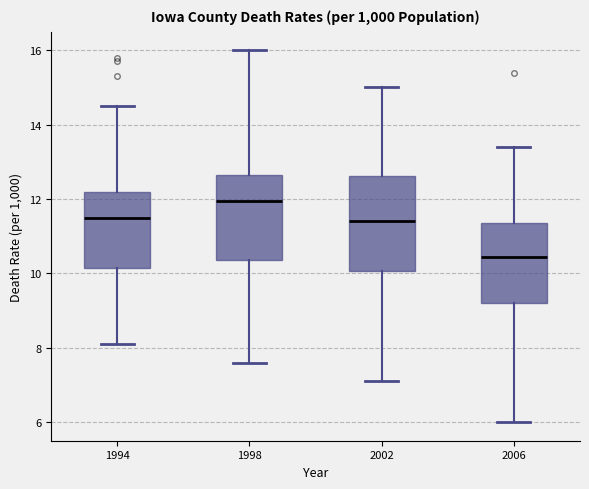

Which box has the lowest median line?

2006